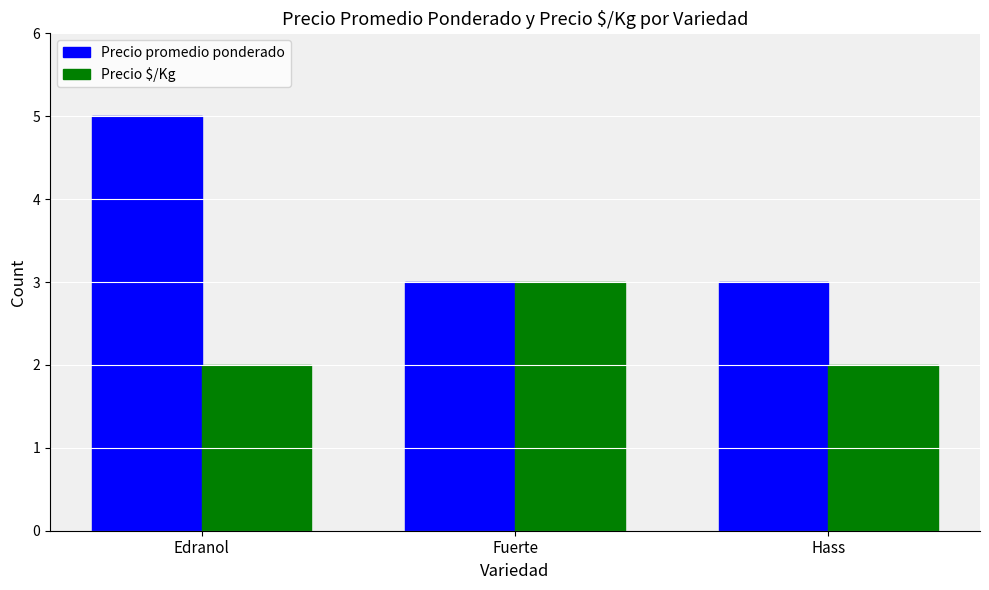

What is the spread (max minus min) of values at Hass?

1